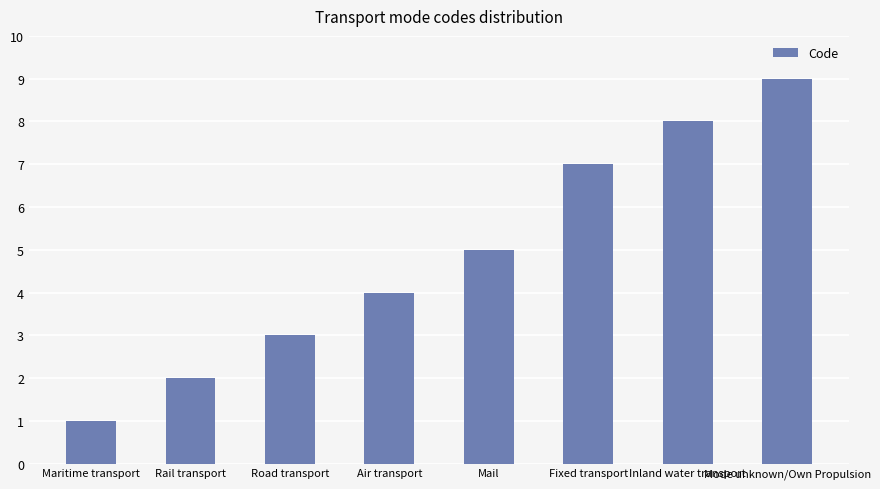

How many bars are there in total?

8